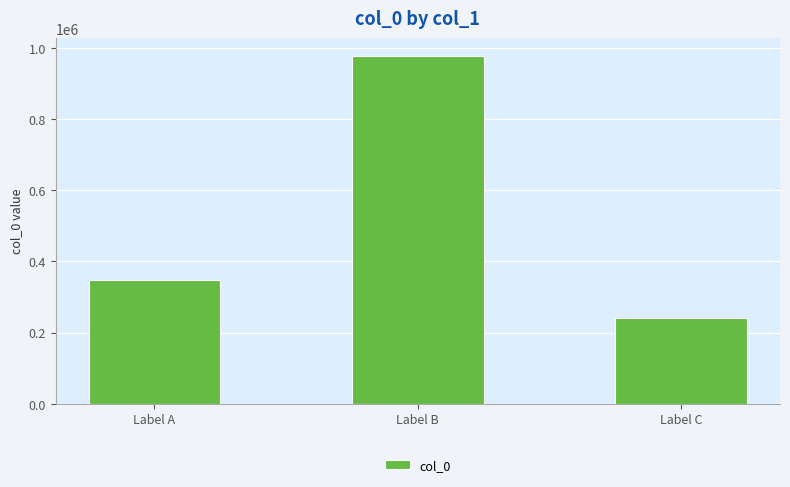

Reading right to left, extract all data points from this chart.

241902	978351	347277